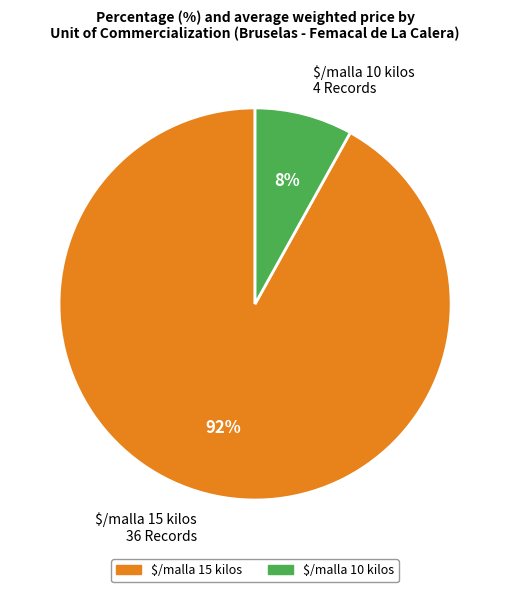

Is there any slice that represents more than half of the pie?

Yes